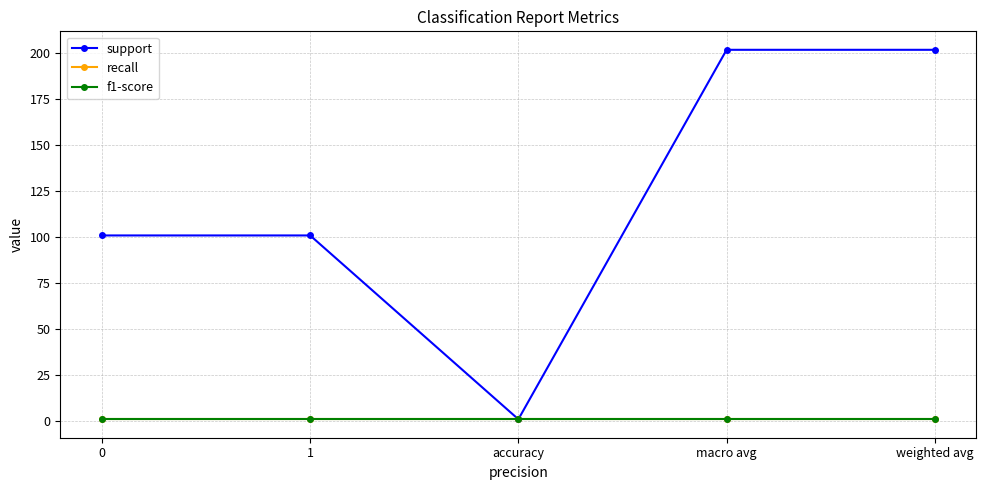

The value of support at accuracy is 1. True or false?

True